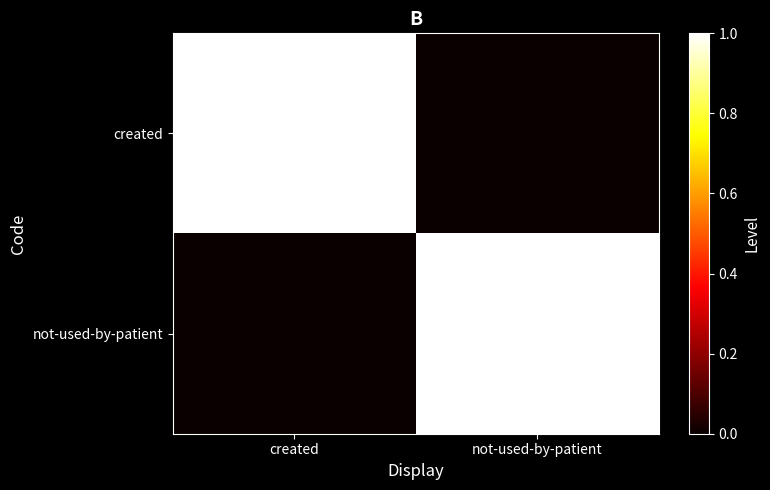

Reading right to left, extract all data points from this chart.

created: not-used-by-patient=0	created=1
not-used-by-patient: not-used-by-patient=1	created=0